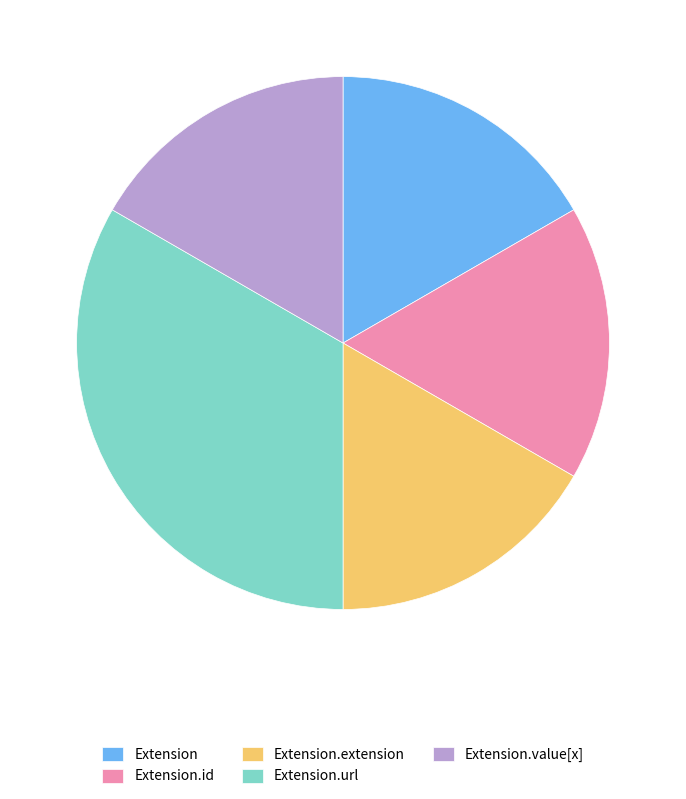

Do Extension and Extension.extension together represent more than half of the pie?

No